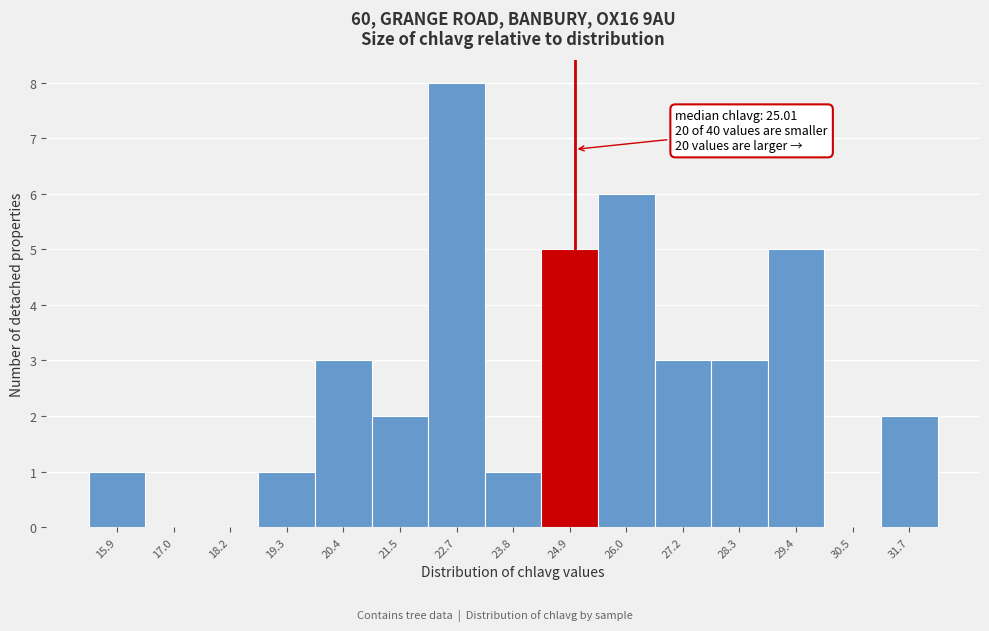

Which range on the x-axis has the tallest bar?

22.2 to 23.2